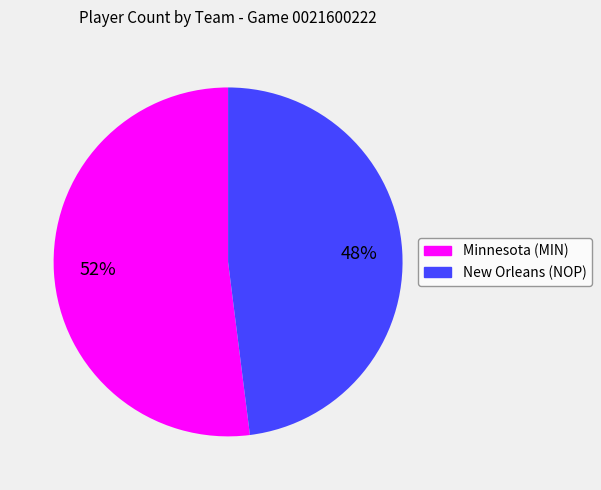

Which has a higher value, New Orleans (NOP) or Minnesota (MIN)?

Minnesota (MIN)